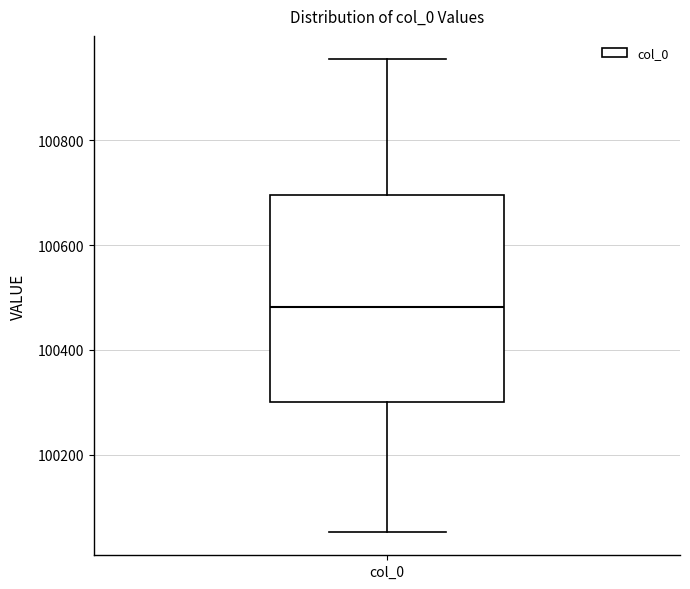

Where is the lower edge of the box for col_0 on the y-axis? The values are not printed on the chart, so give them approximately, as read against the axis.

100300